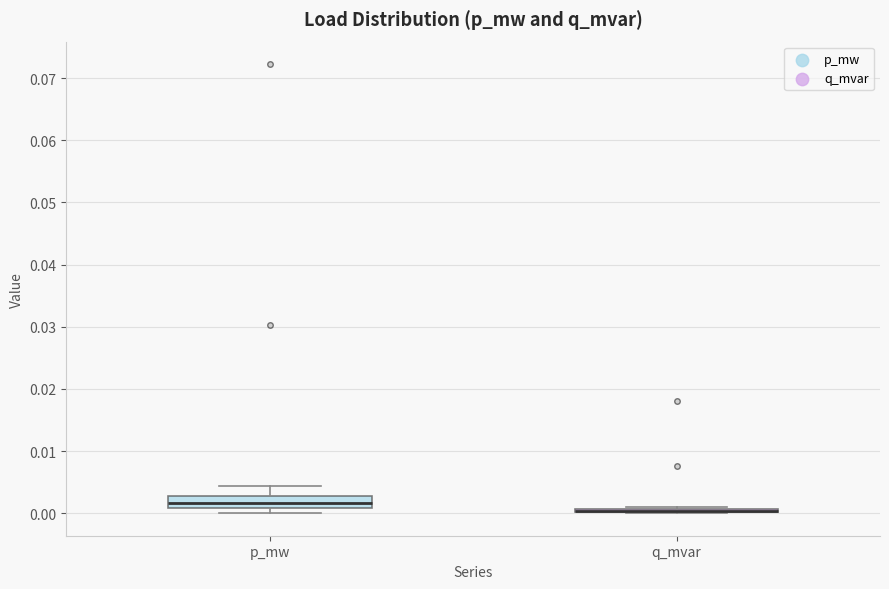

Comparing the boxes themselves (not the whiskers), which one is the tallest?

p_mw